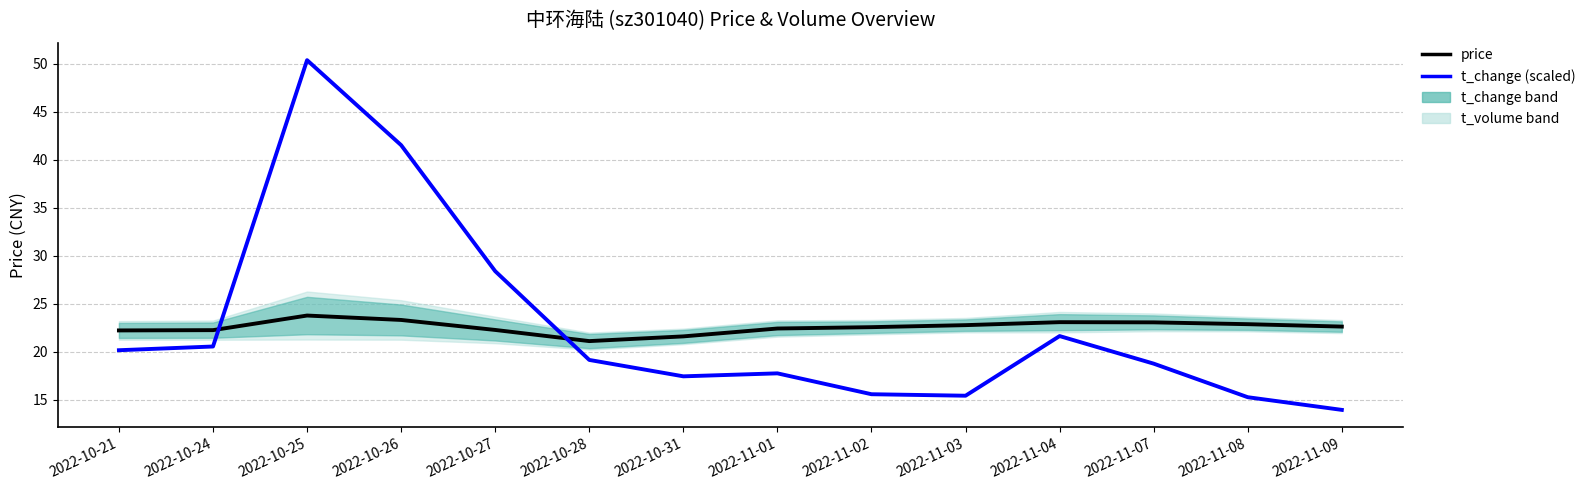

Where is the first local minimum for price?

2022-10-28